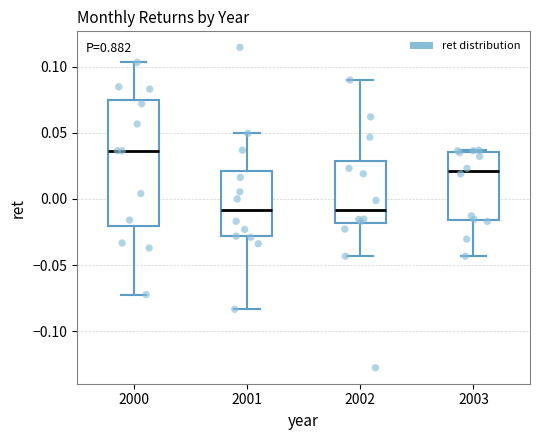

Which box's median line is the highest?

2000